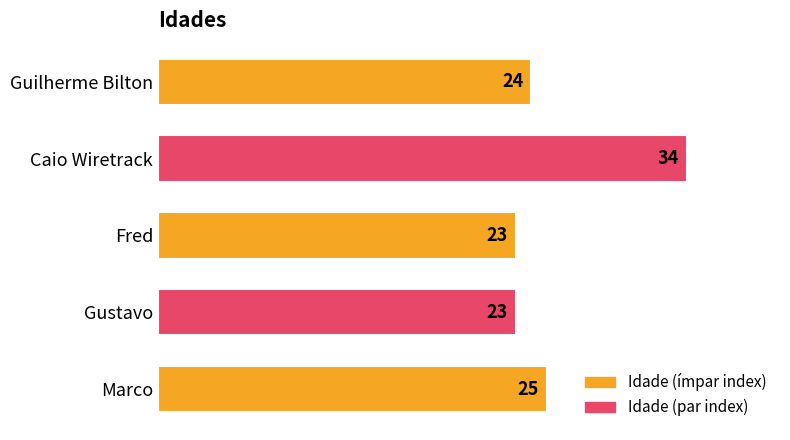

Where is the data nearest to the value 28?

Marco